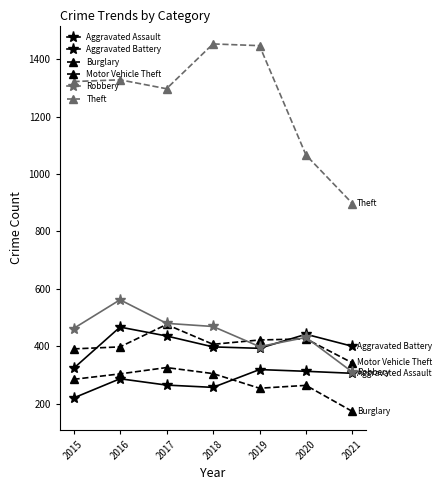

At which label does Aggravated Assault first exceed 287?

2019